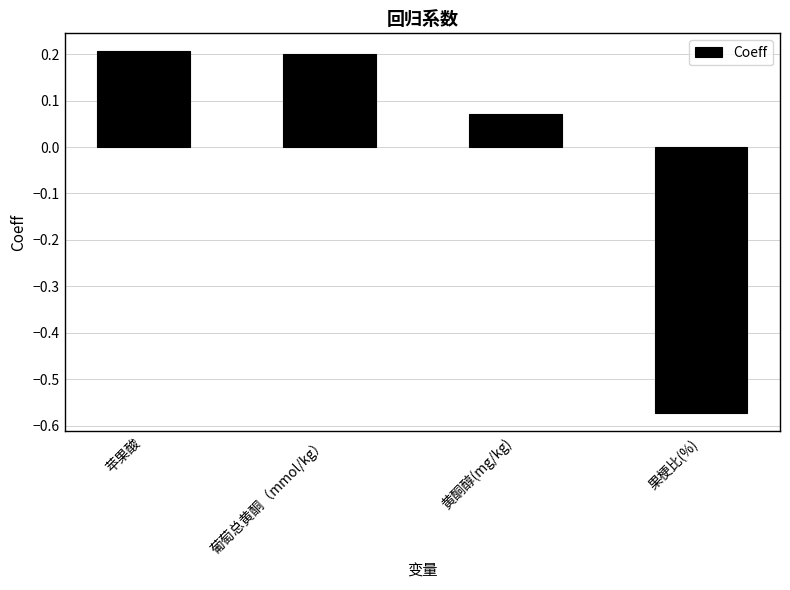

What is the difference between the values at 苹果酸 and 果梗比(%)?

0.8